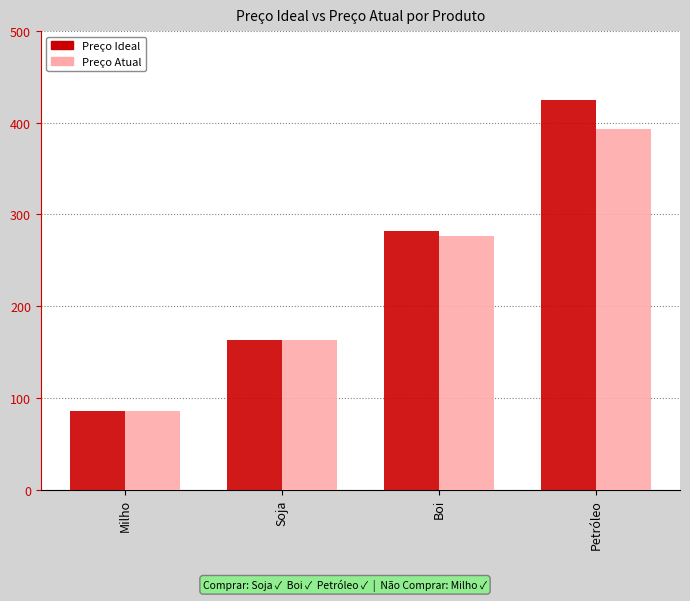

What is the label of the 4th bar from the right?

Milho